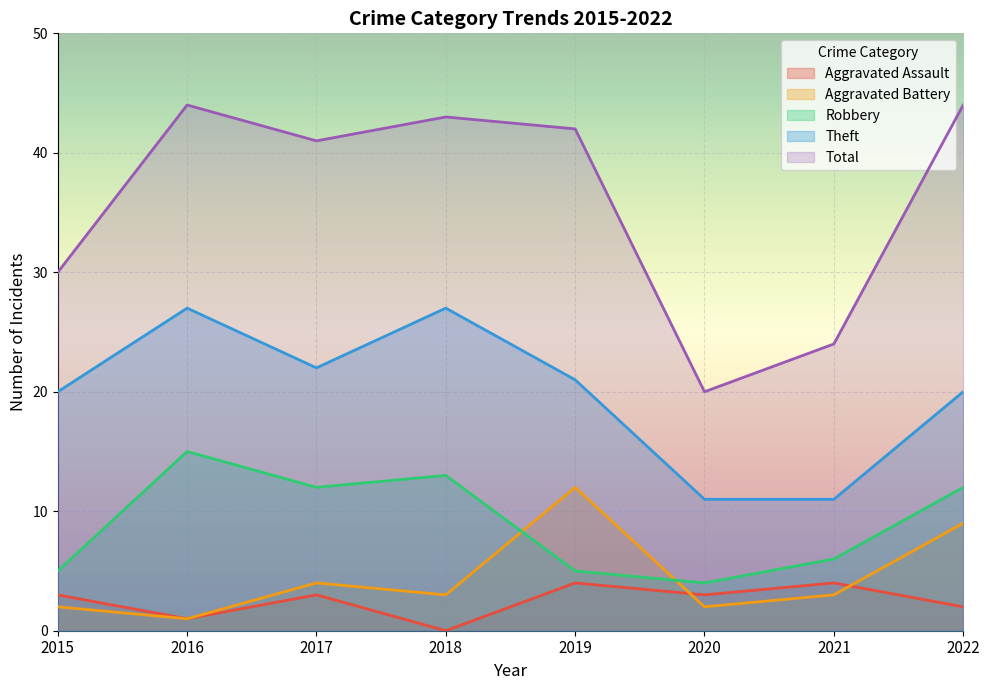

What is the maximum value for Aggravated Battery?

12